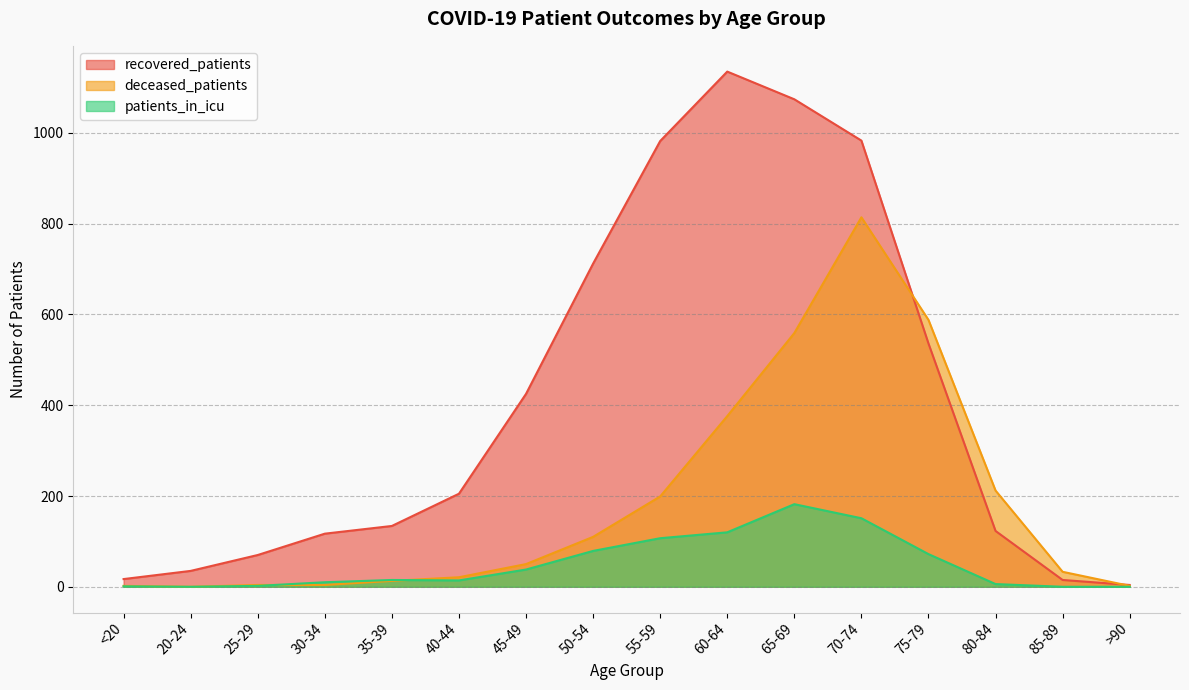

Where does the deceased_patients series first go above 50?

50-54